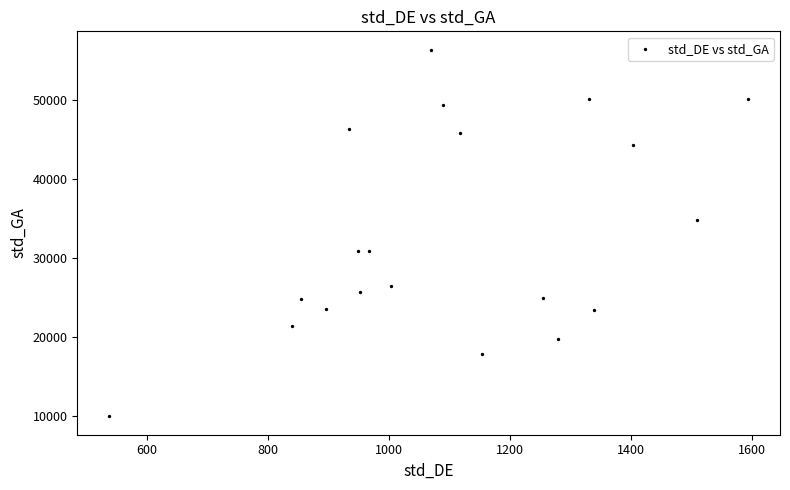

What Y value in the scatter plot is closest to 33194?

34791.4